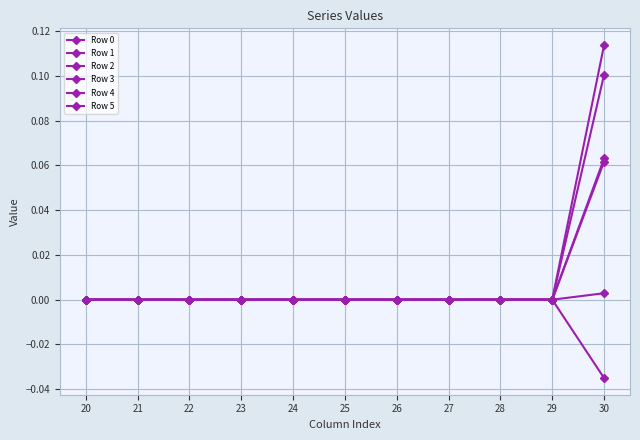

True or false: Row 2 and Row 3 cross at least once.

False